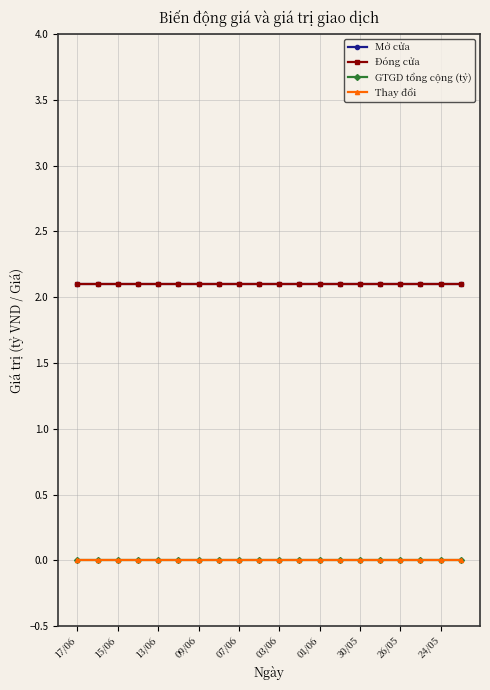

Which category has the lowest value in the Mở cửa series?

17/06